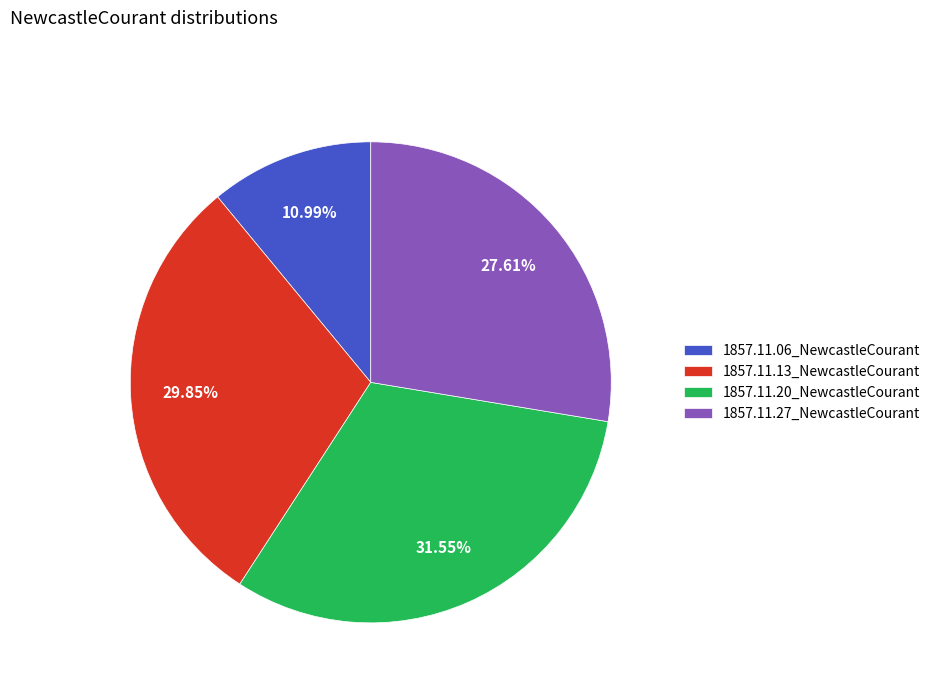

What is the largest slice in the pie chart?

1857.11.20_NewcastleCourant